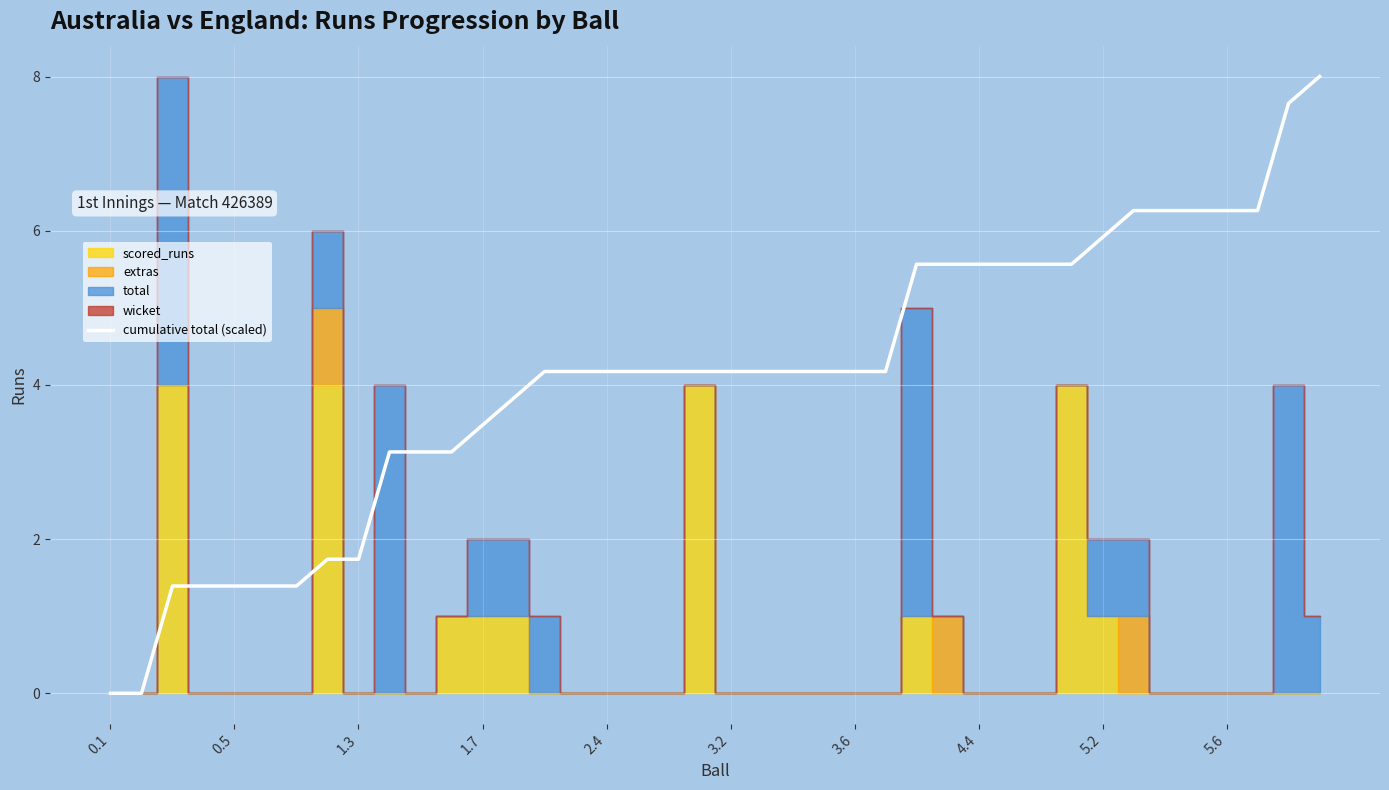

What is the maximum value for cumulative total (scaled)?

8.0